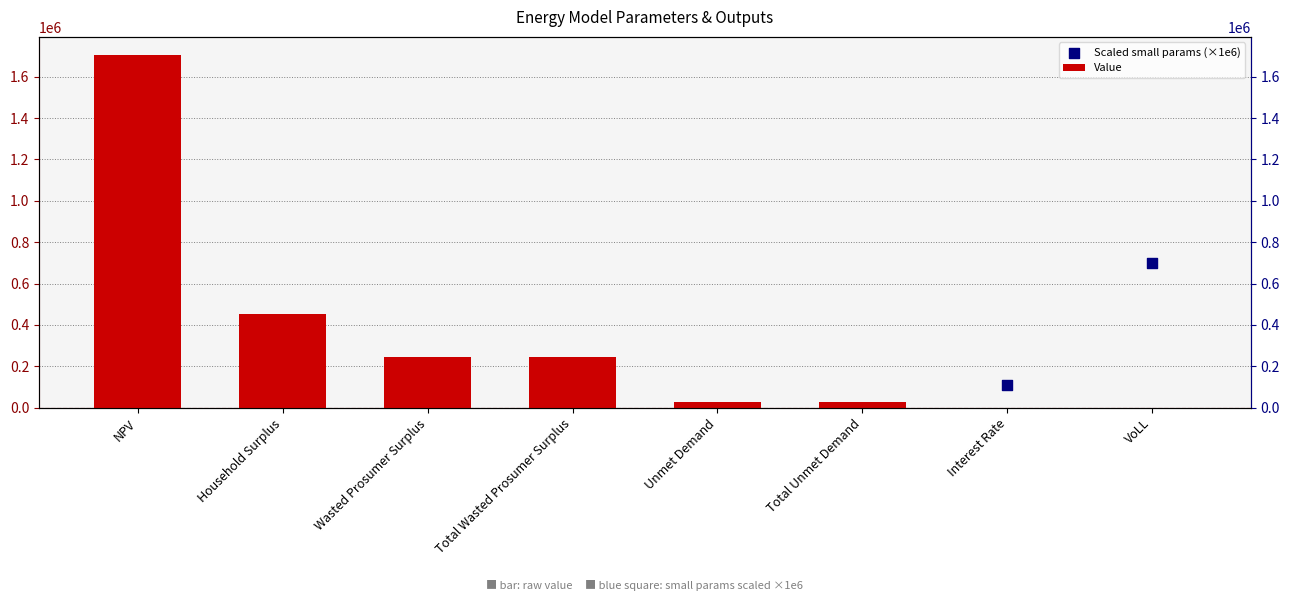

What is the change in value from Total Wasted Prosumer Surplus to Interest Rate?

-246207.7